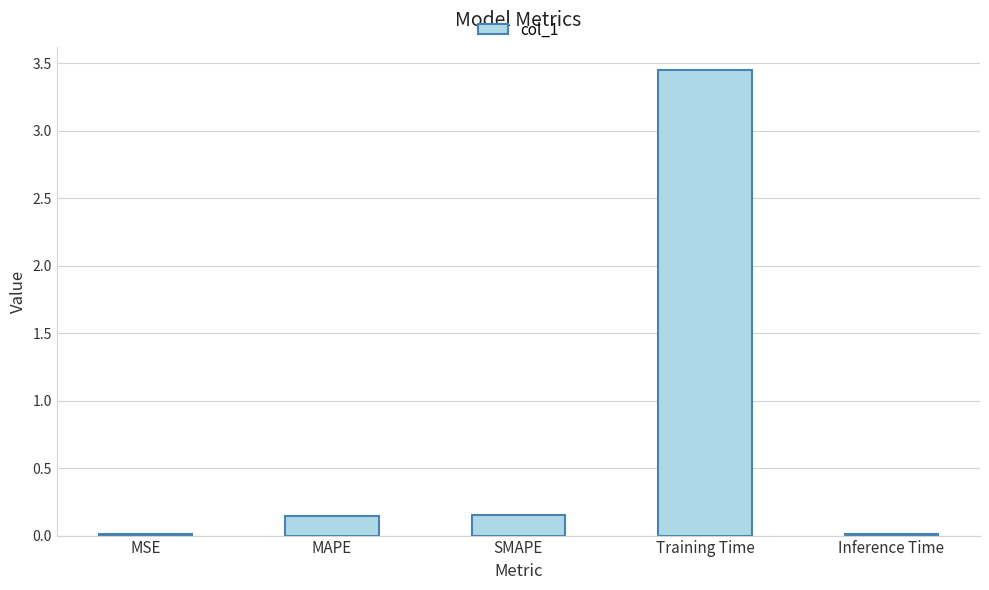

What is the change in value from MSE to MAPE?

+0.1